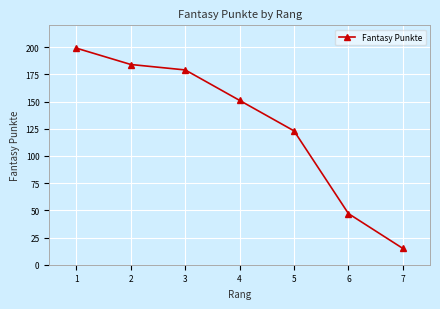

What is the difference between the maximum and minimum values?

184